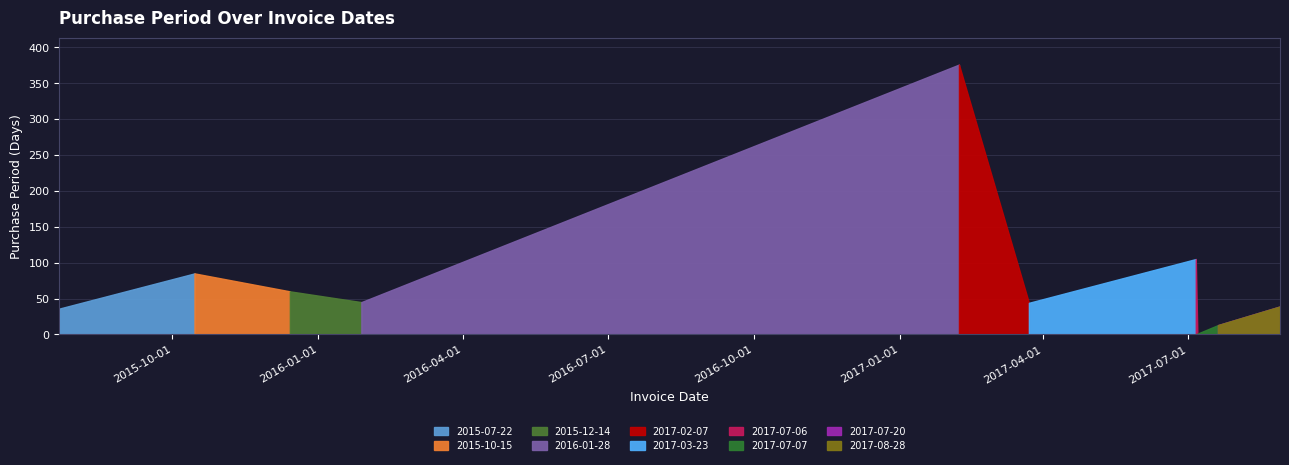

What is the label of the 8th point from the left?

2017-07-07